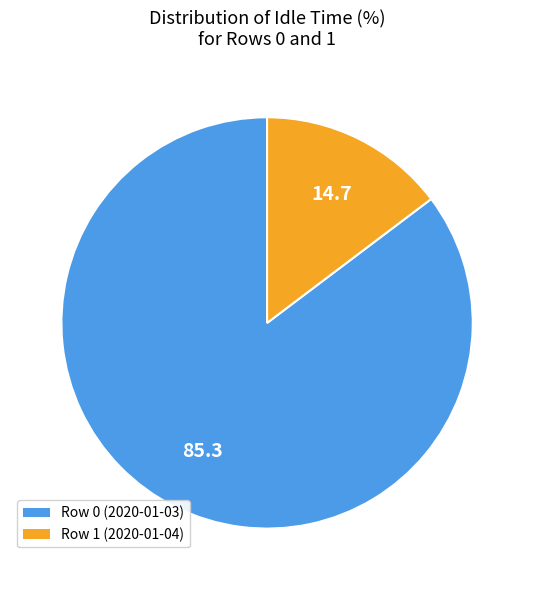

Rank the categories by value from lowest to highest.

Row 1 (2020-01-04), Row 0 (2020-01-03)